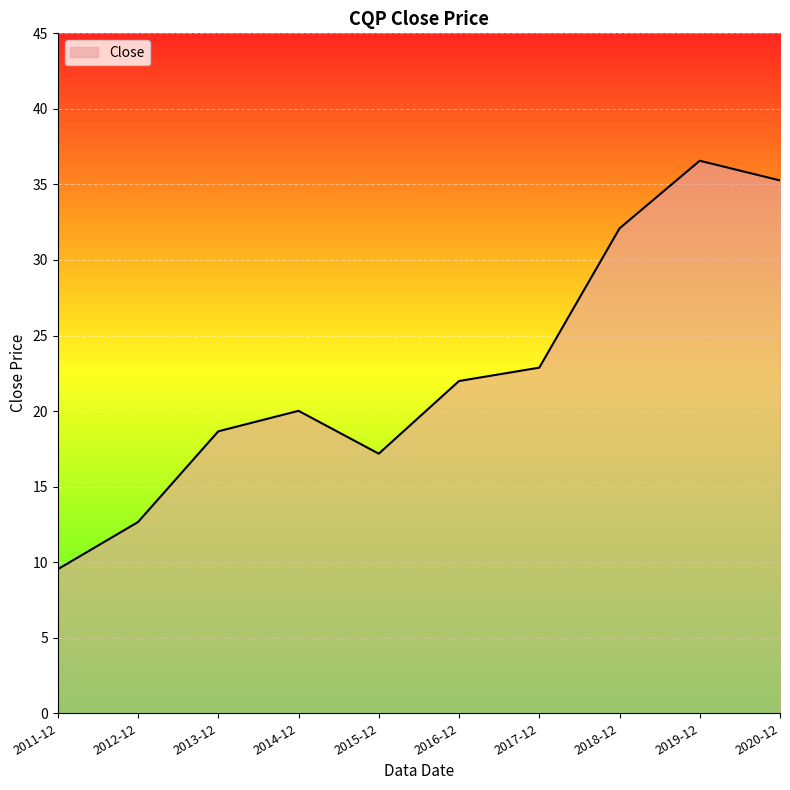

Reading left to right, extract all data points from this chart.

9.5	12.7	18.7	20.0	17.2	22.0	22.9	32.1	36.6	35.3